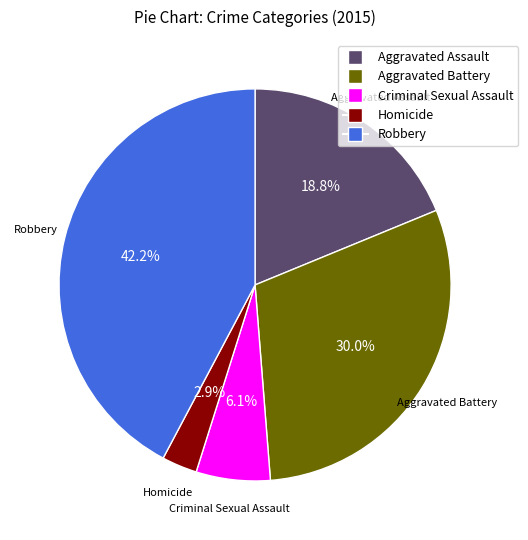

Which has a higher value, Aggravated Assault or Robbery?

Robbery